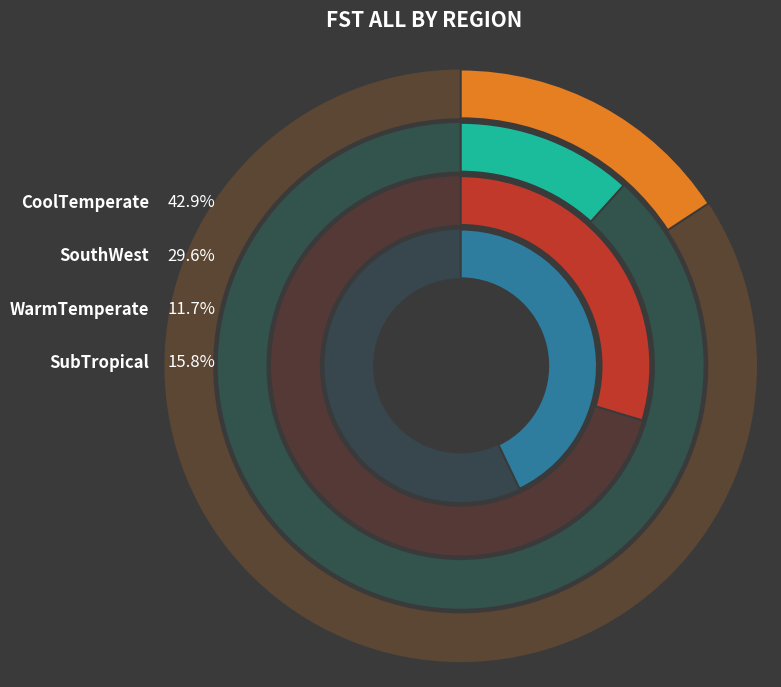

To the nearest percent, what is the combined percentage of SubTropical and CoolTemperate?

59%